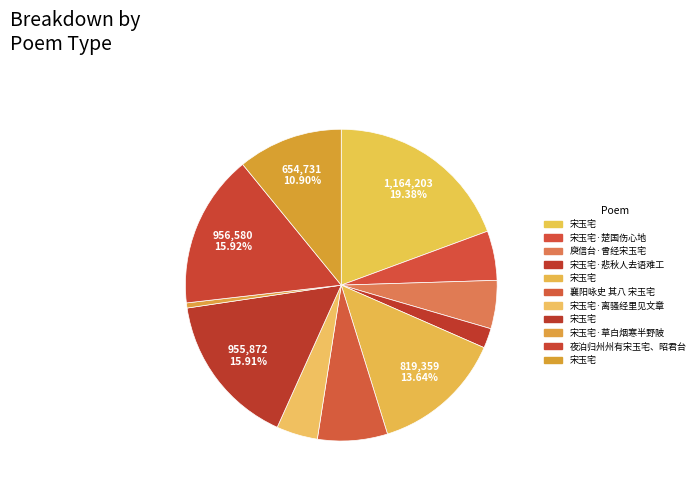

Count the number of slices in the pie.

11